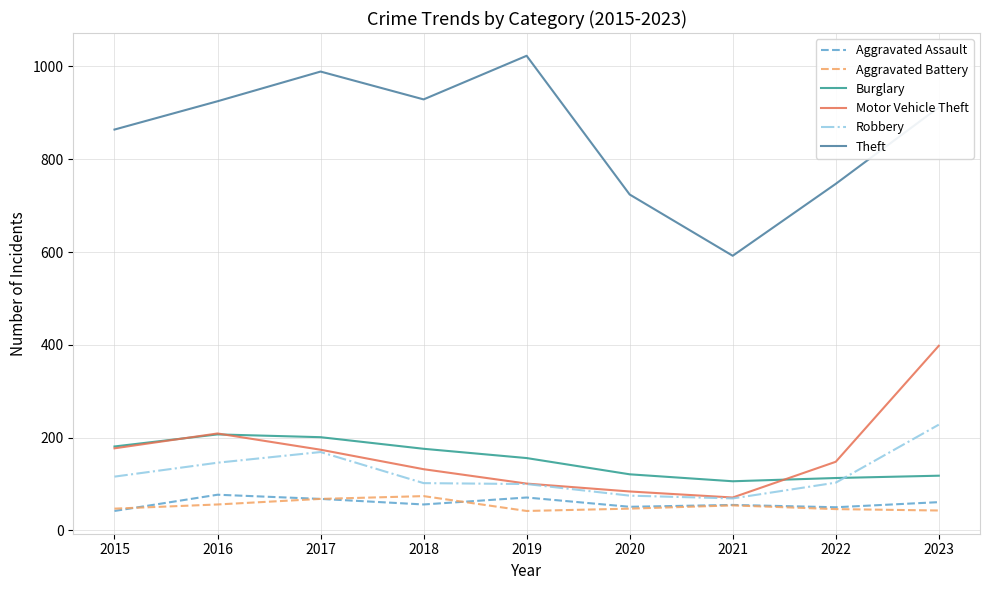

What is the difference between the Aggravated Battery values at 2021 and 2022?

8